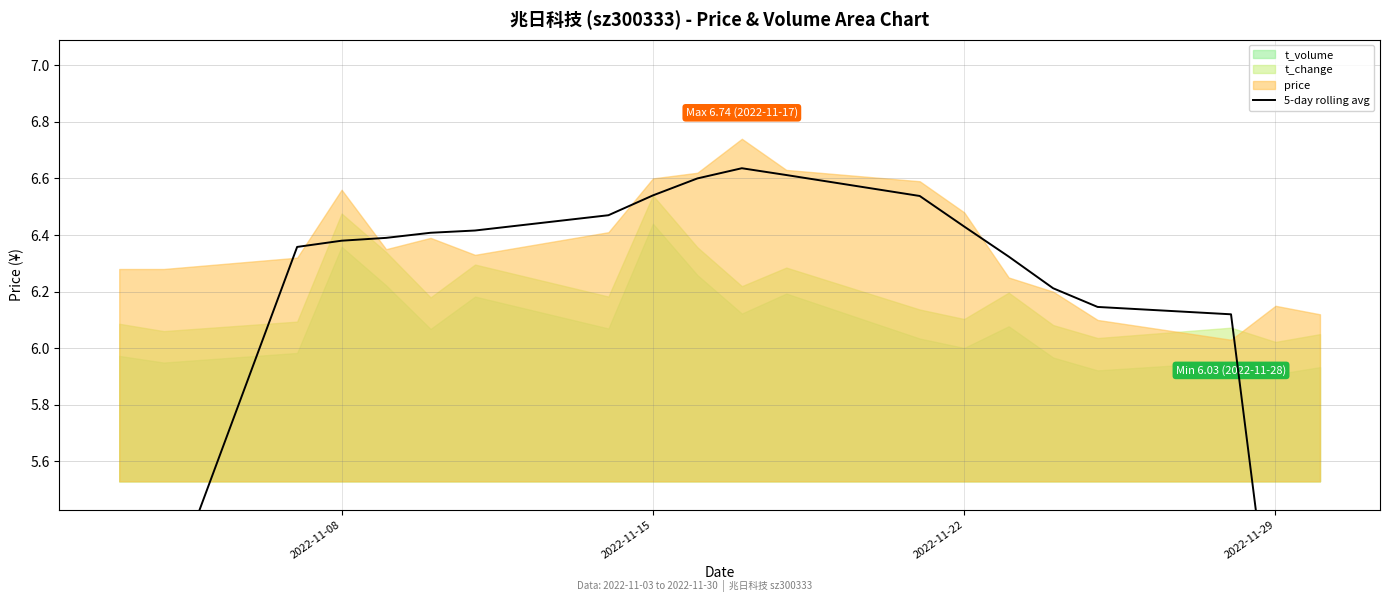

What is the smallest value displayed?

3.7